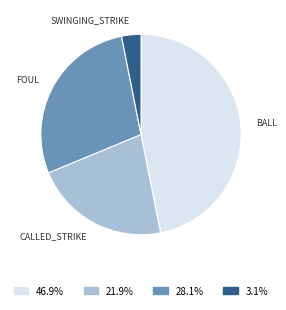

Is the sum of 3.1% and 21.9% greater than half?

No